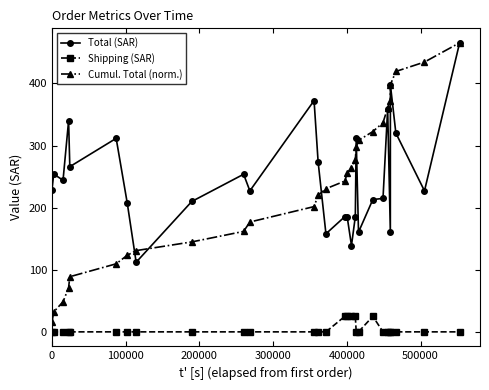

Which series has the widest spread of values?

Cumul. Total (norm.)